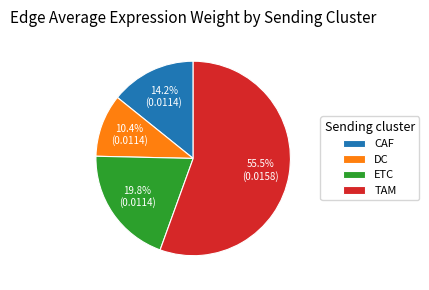

Which slice is the smallest?

DC